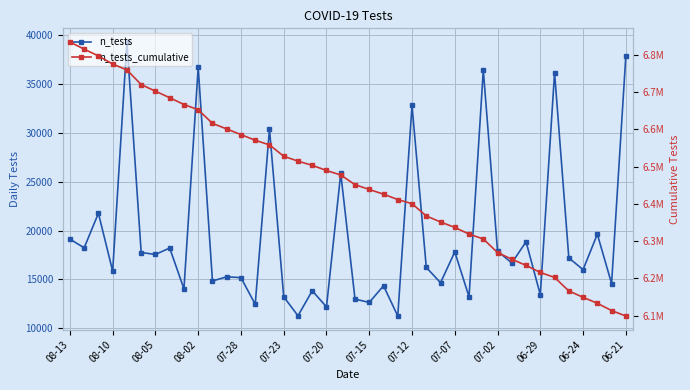

True or false: n_tests and n_tests_cumulative intersect in this chart.

False